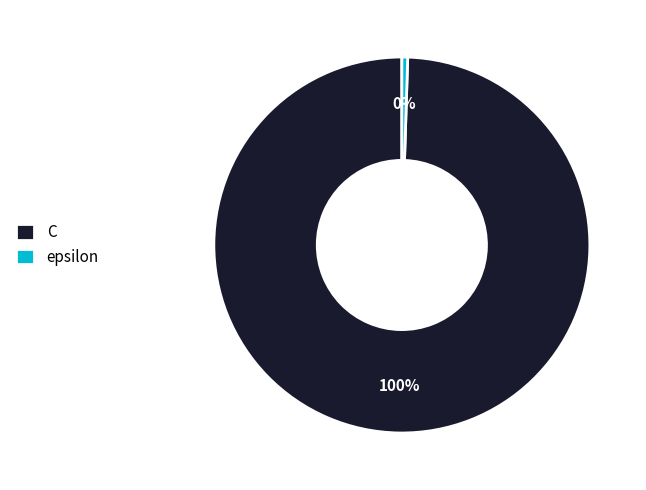

To the nearest percent, what is the average slice percentage?

50%